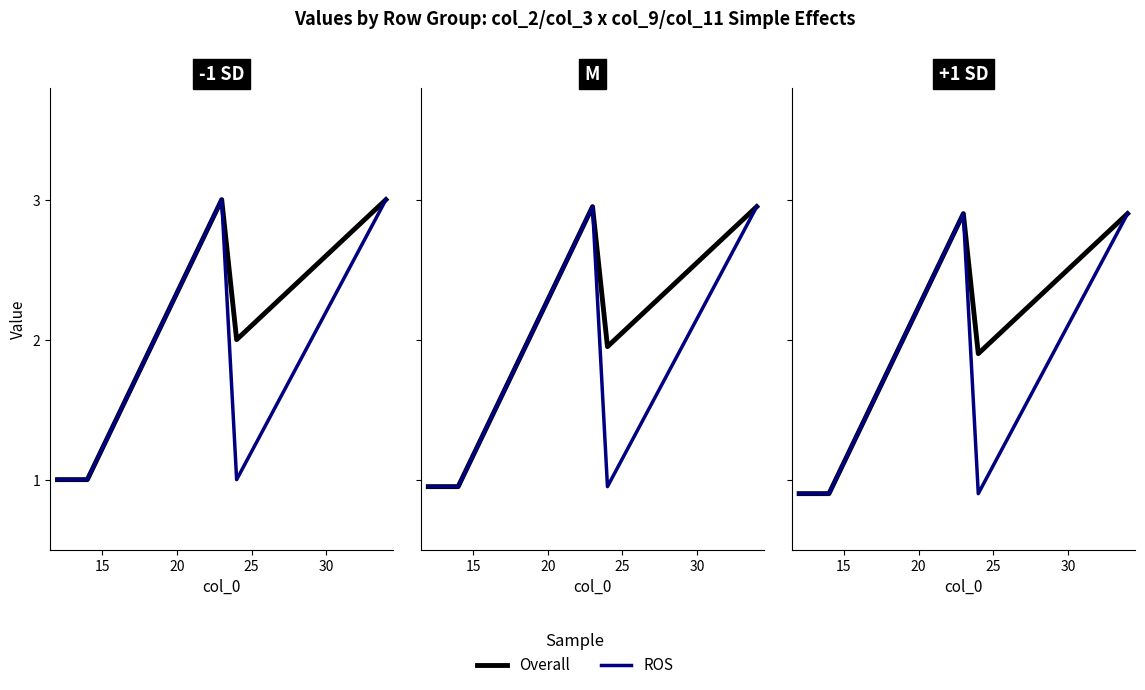

What is the value of the ROS point at the 4th from the left?

2.9